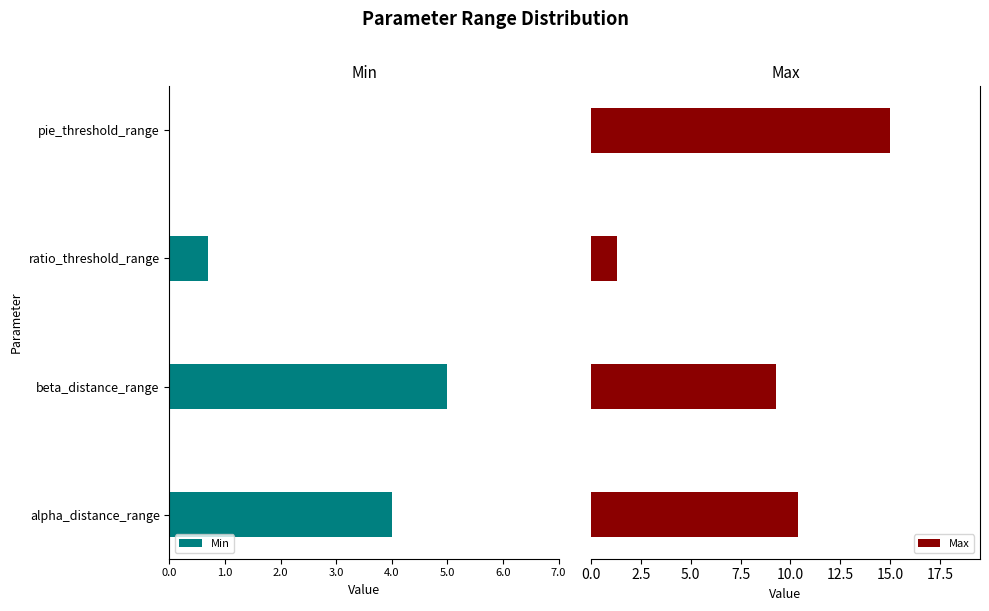

What is the sum of all Max values?

36.0